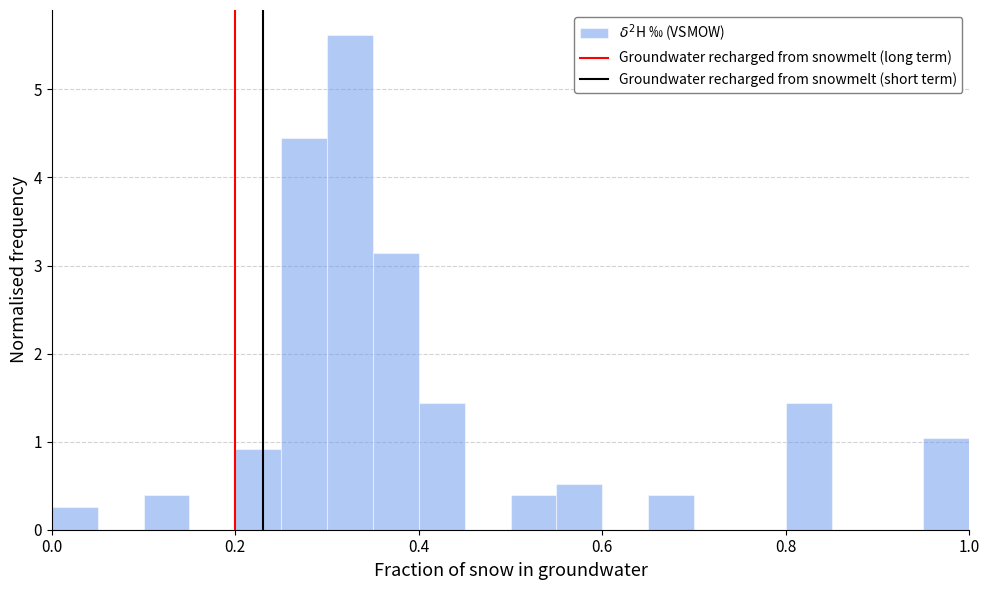

Read against the x-axis, roughly where is the centre of the tallest bar?

0.32